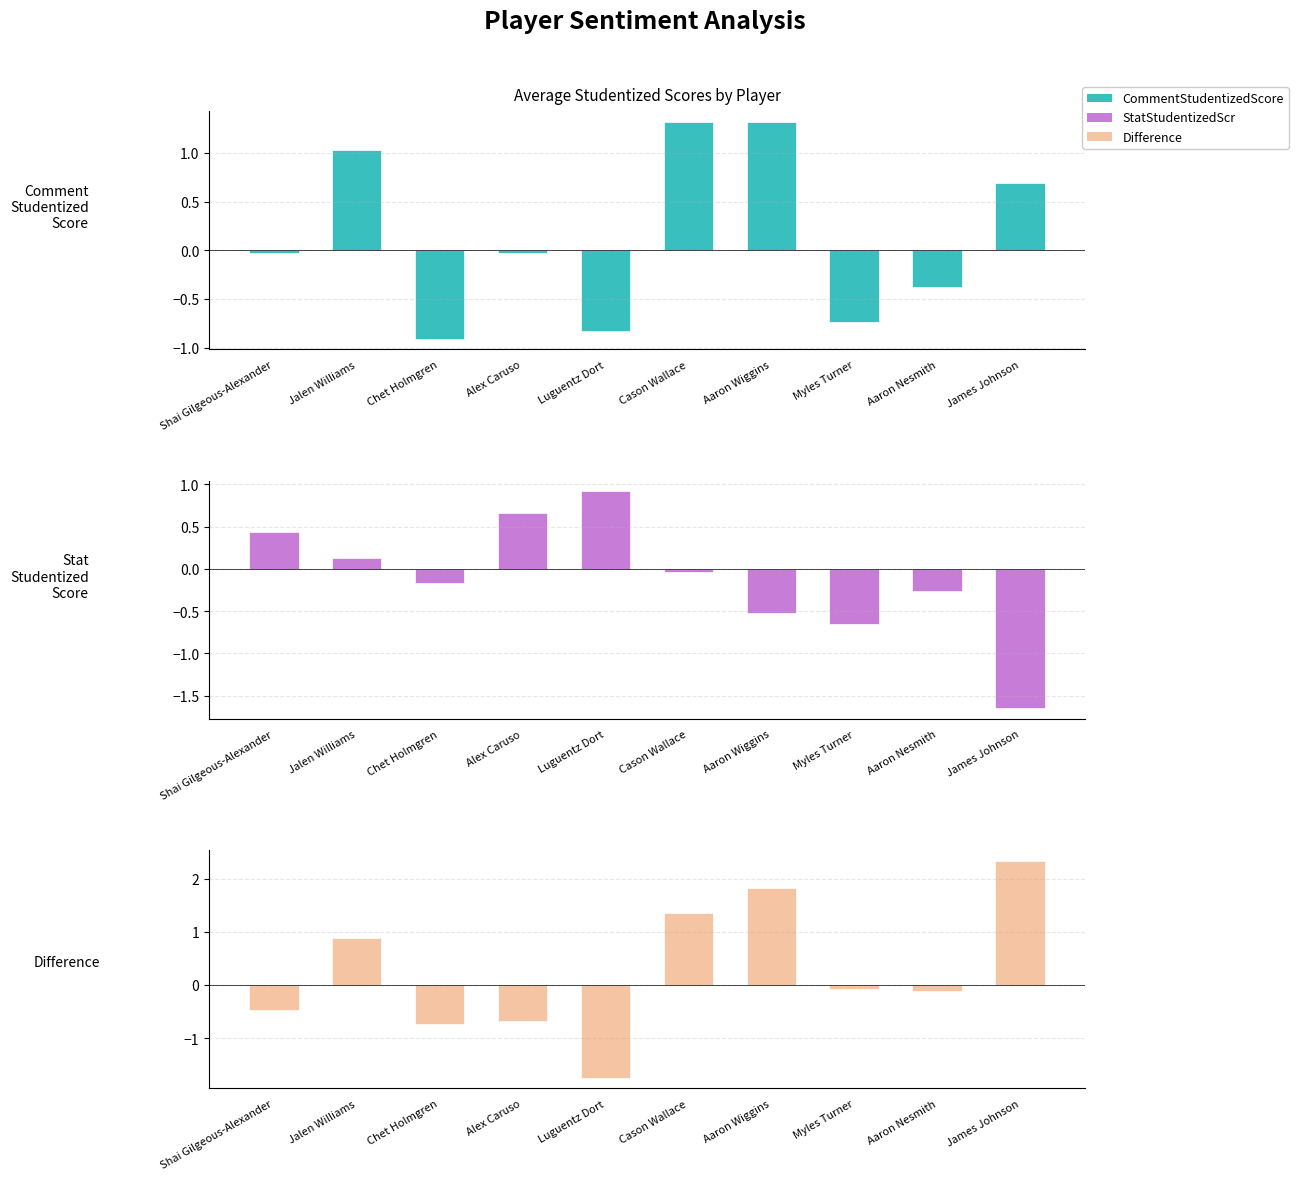

What is the label of the 2nd bar from the right?

Aaron Nesmith